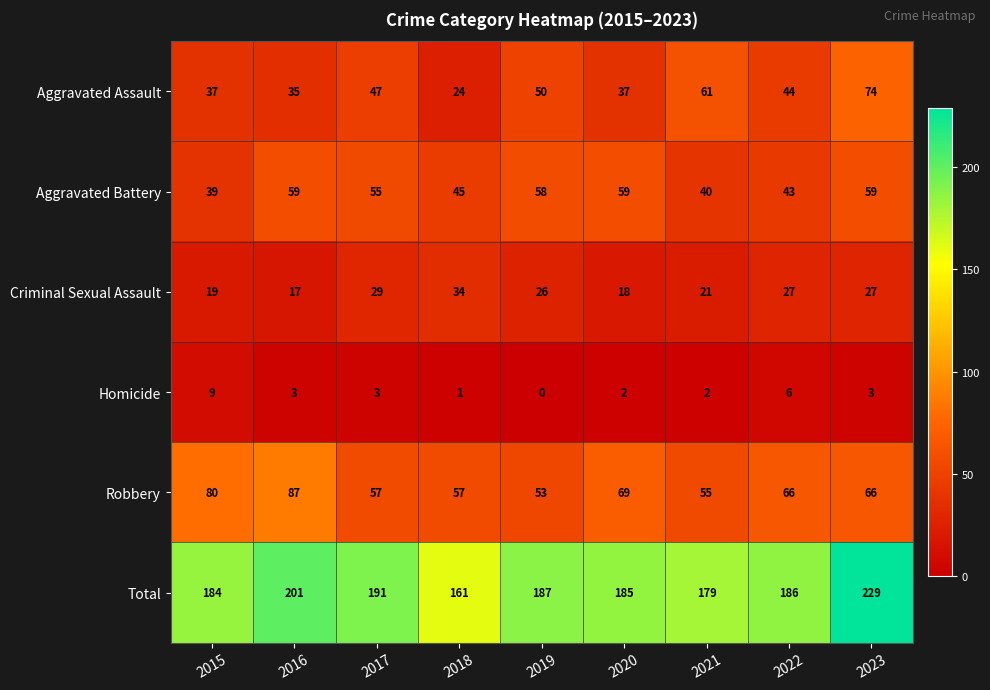

What is the average value of the Aggravated Battery series?

51